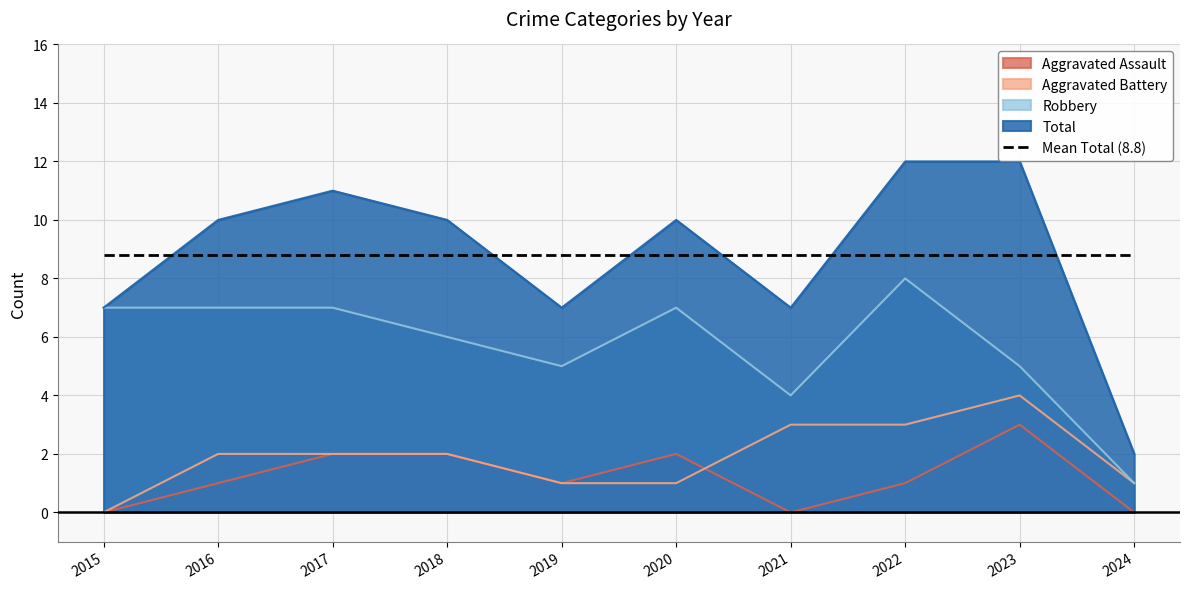

What is the sum of the Total values at 2020 and 2021?

17.0